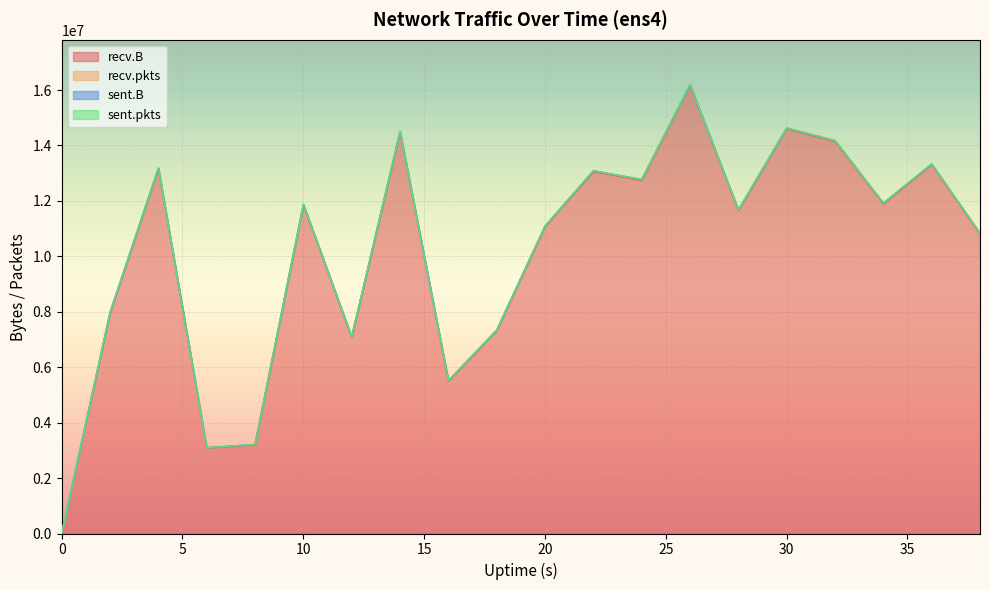

What is the value of the recv.pkts point at the 3rd from the left?

24990